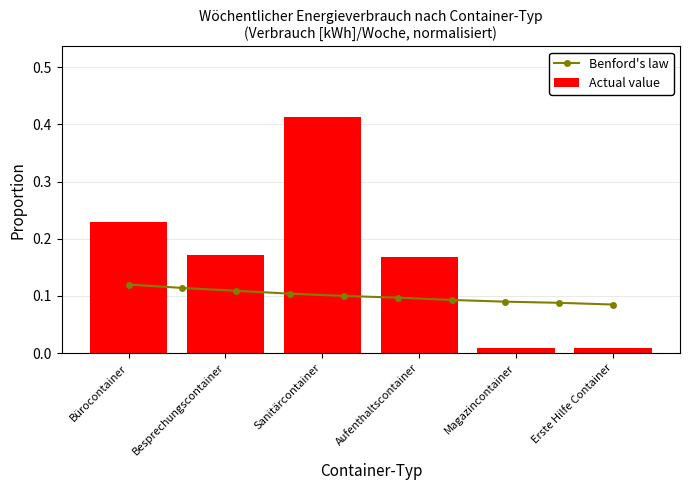

Is it true that Actual value equals 0.2 at Sanitärcontainer?

False